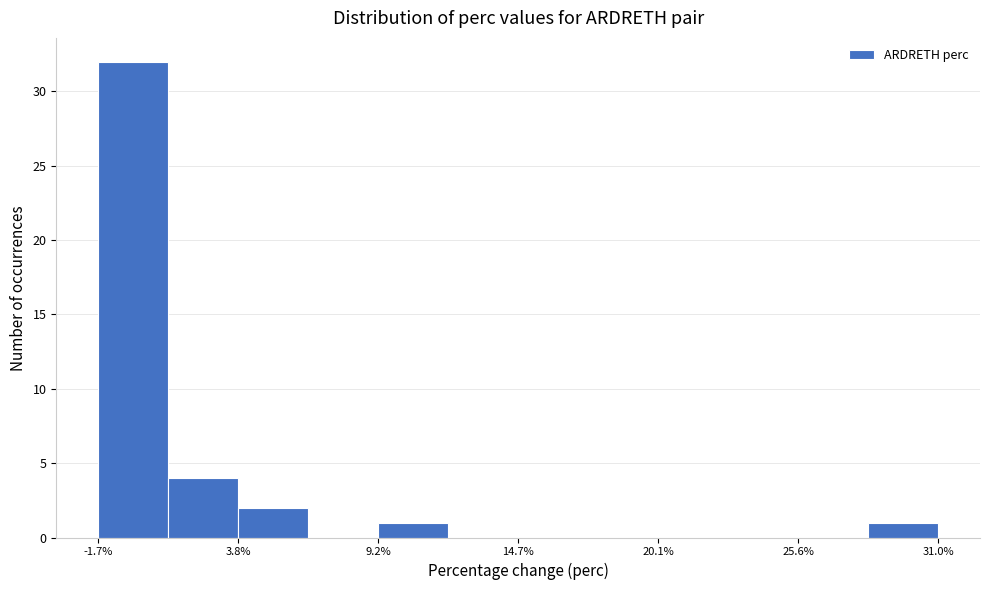

Around what value on the x-axis is the tallest bar? Give the approximate position of its centre, as read against the axis.

0